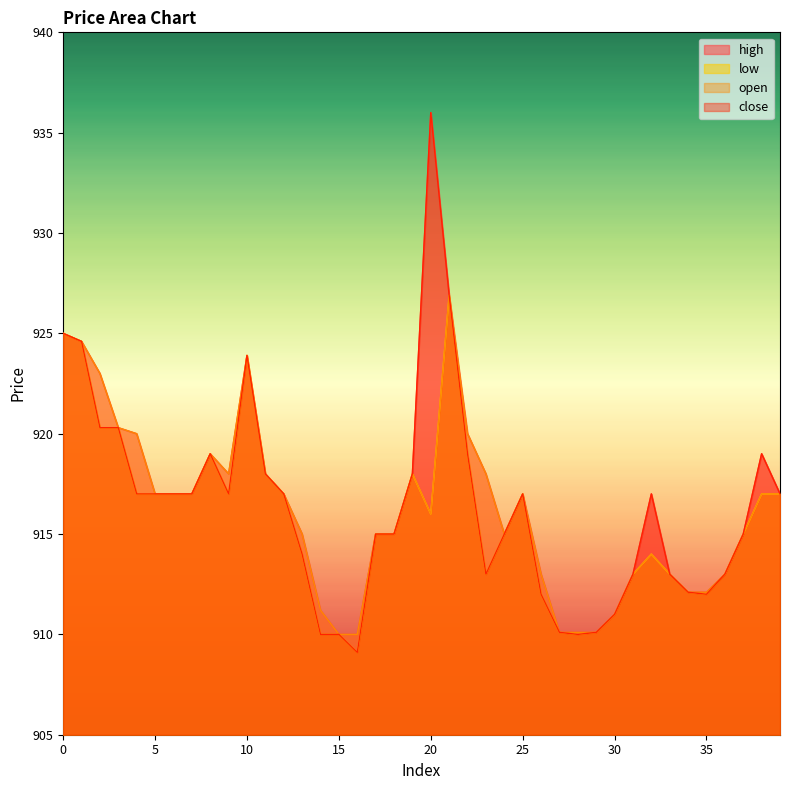

What is the difference between the maximum and minimum values in the high series?

26.0